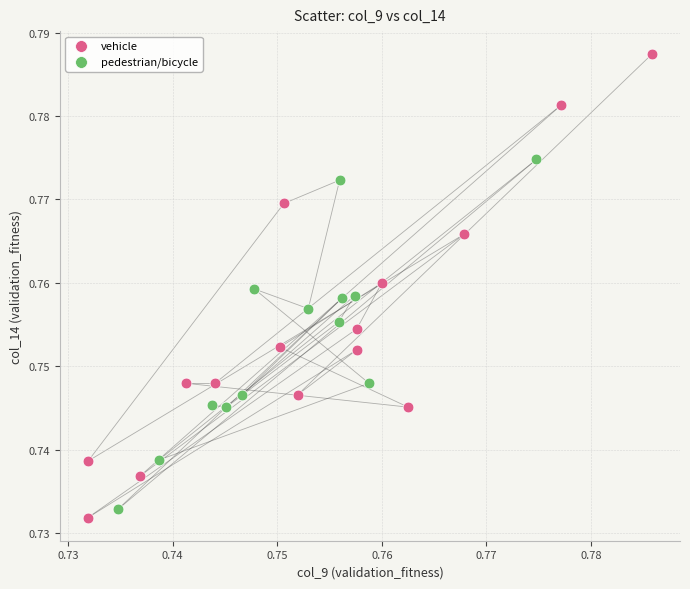

Which series has the widest spread of Y values?

vehicle